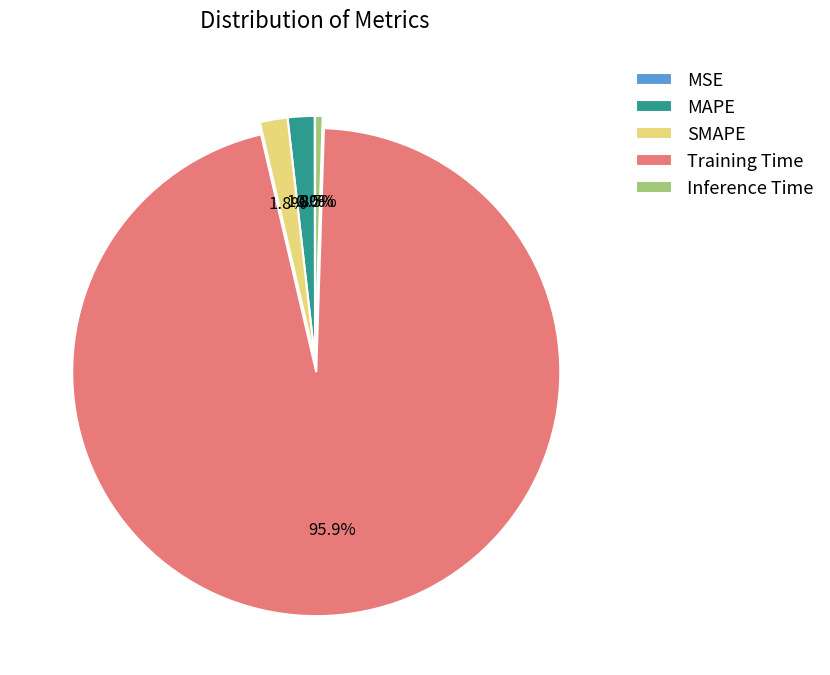

What percentage is the Training Time slice, to the nearest percent?

96%